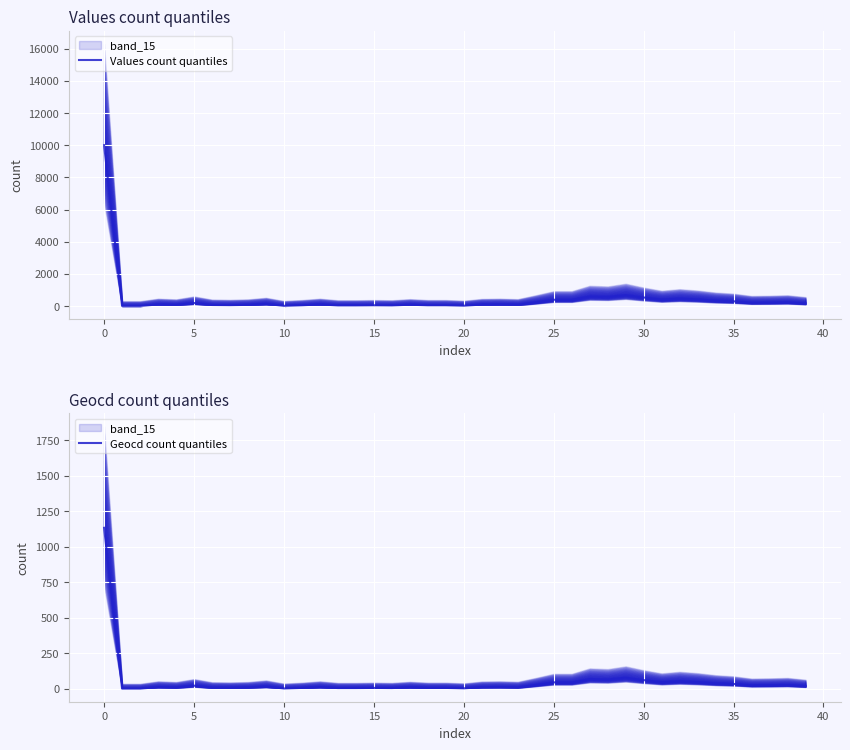

What is the difference between the maximum and second lowest values in the Values count quantiles series?

10000